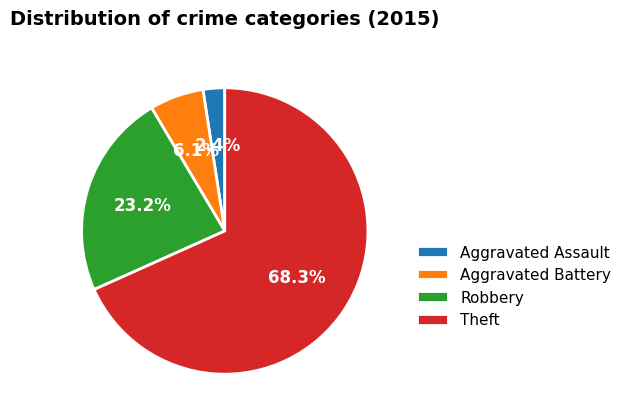

Is Theft the majority of the pie?

Yes